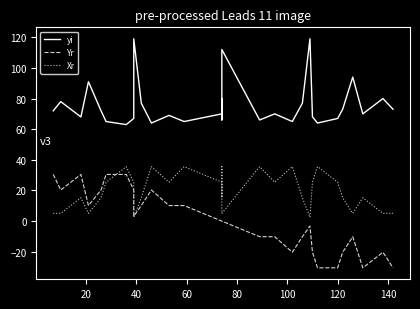

True or false: Yr and yi cross at least once.

False